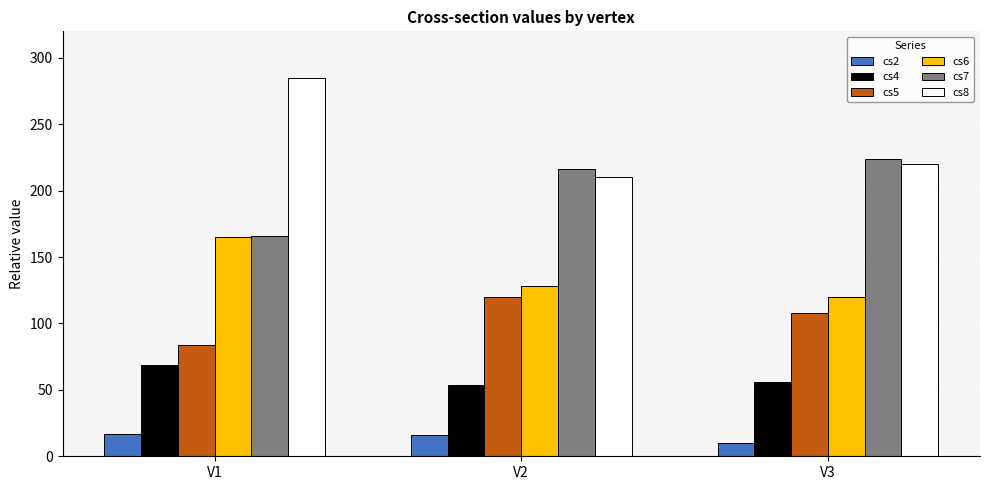

Which category has the lowest value across all series?

V3